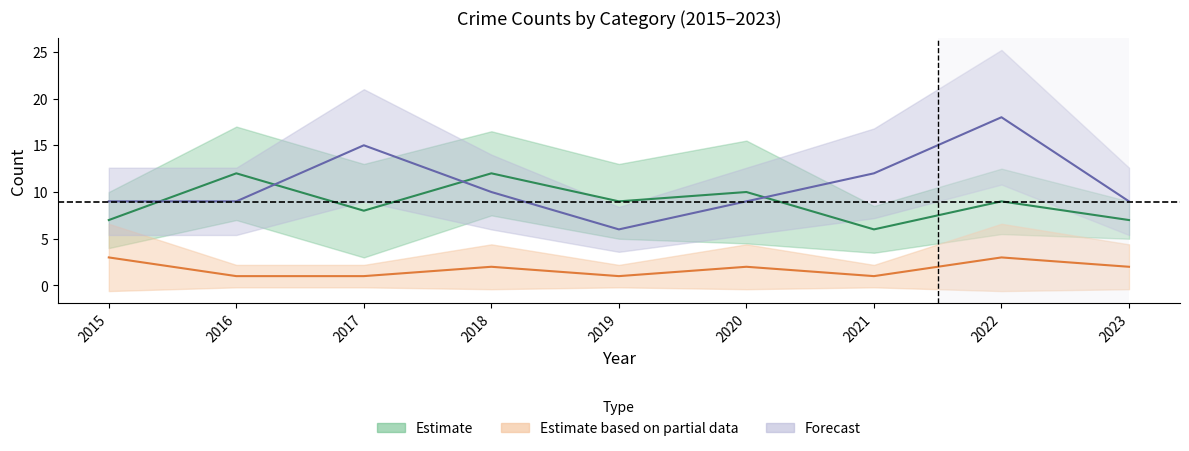

How many Criminal Sexual Assault values are between 1 and 2?

7